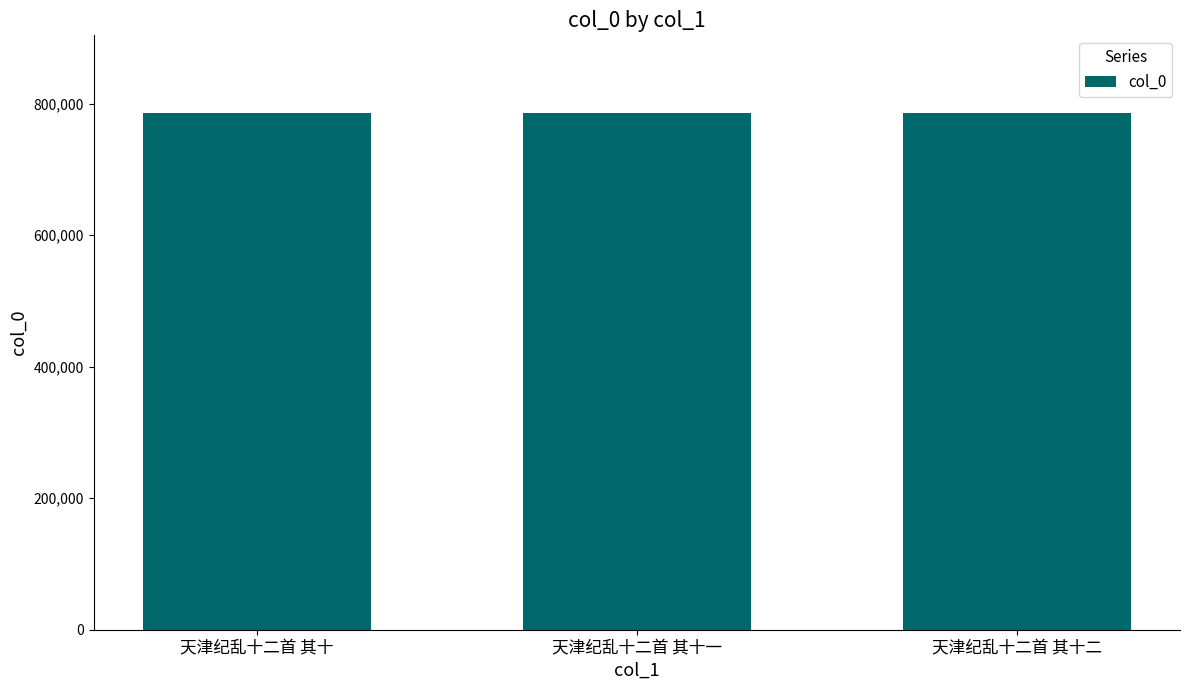

What is the ratio of the value at 天津纪乱十二首 其十二 to the value at 天津纪乱十二首 其十一?

1.0